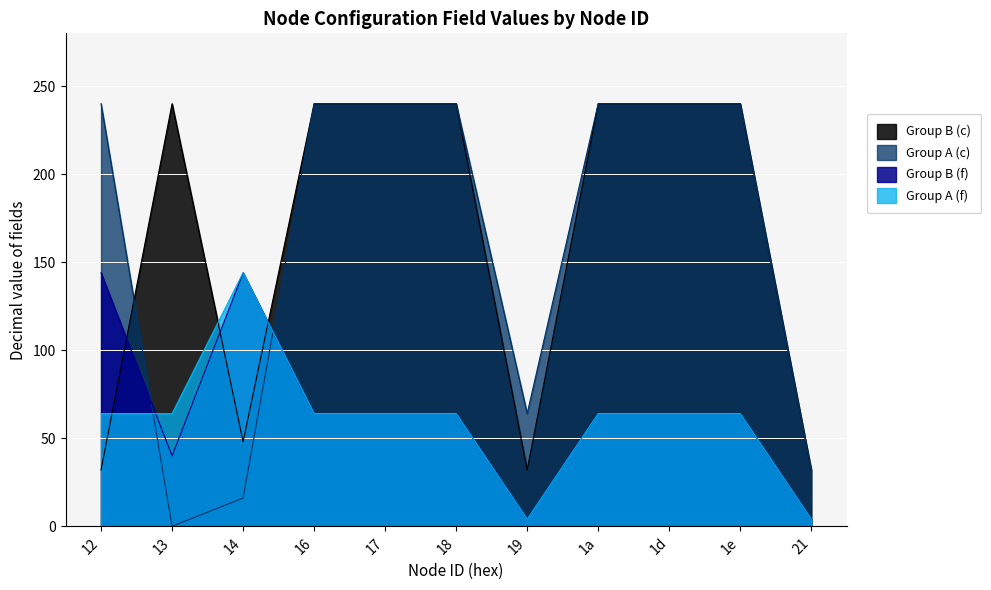

True or false: there are more than 0 points higher than both neighbors.

True